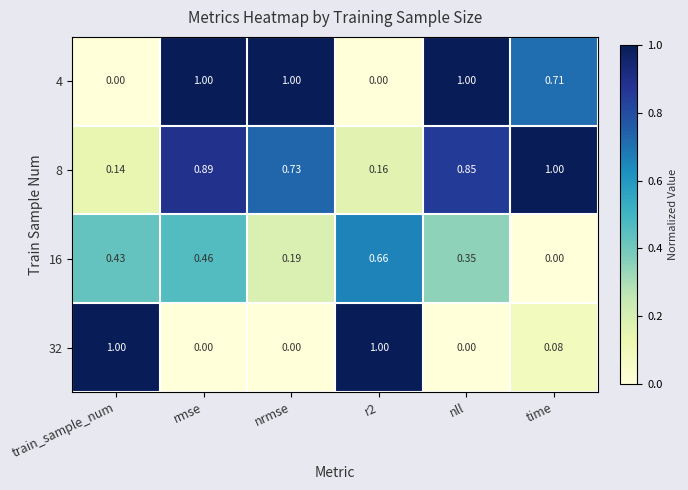

Is the value of 16 at time greater than the value of 8 at r2?

No